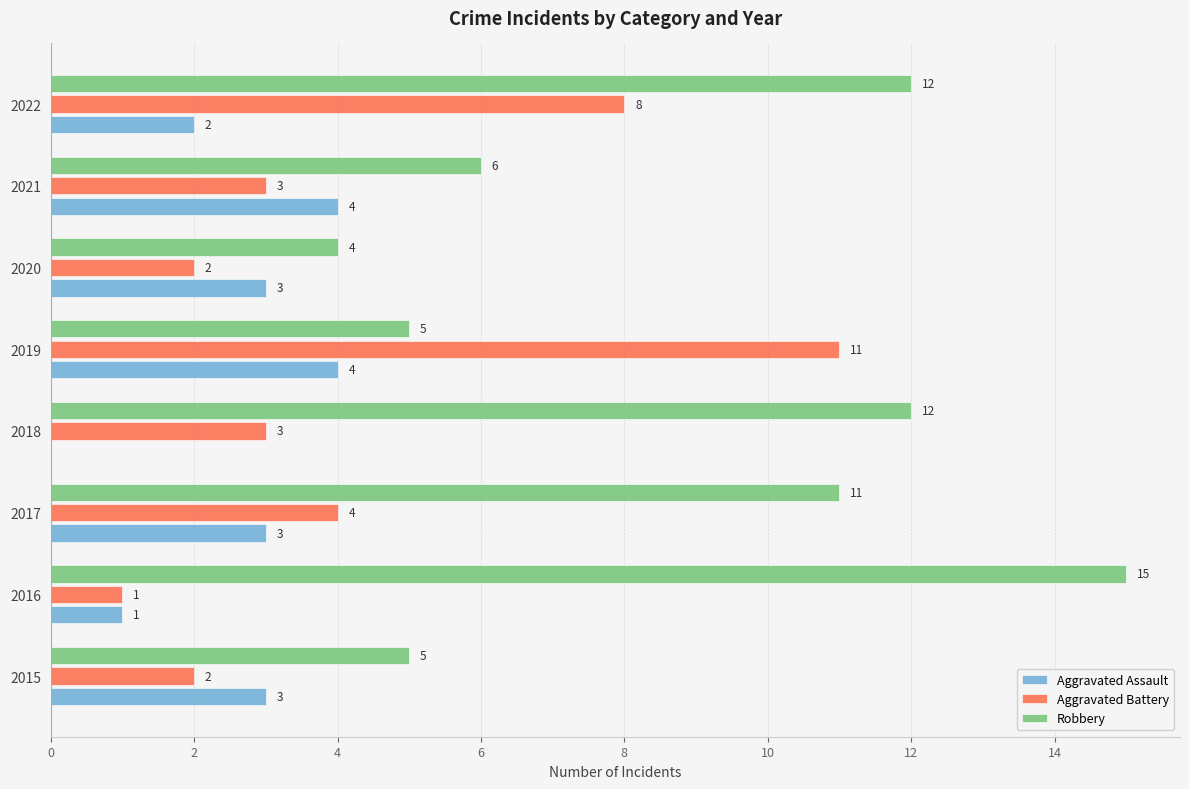

True or false: Robbery has a value of 6 at 2021.

True